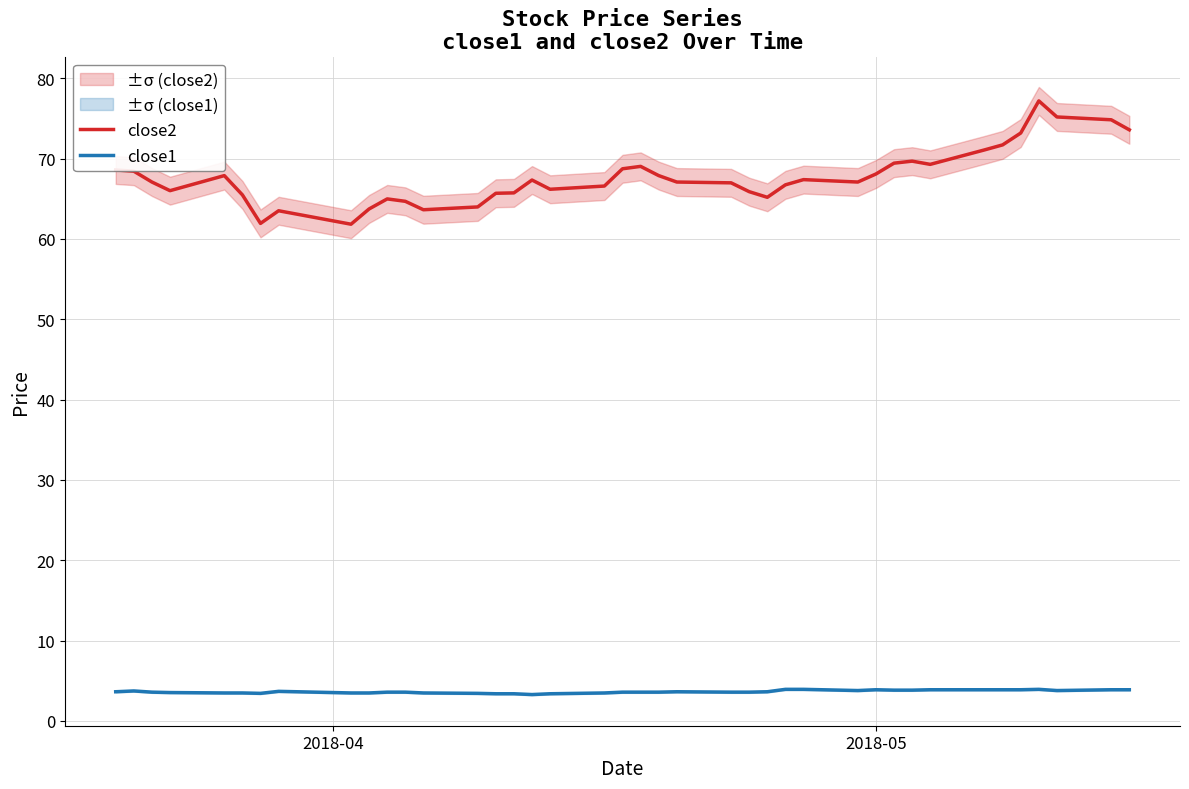

How many close1 values are between 3 and 4?

40